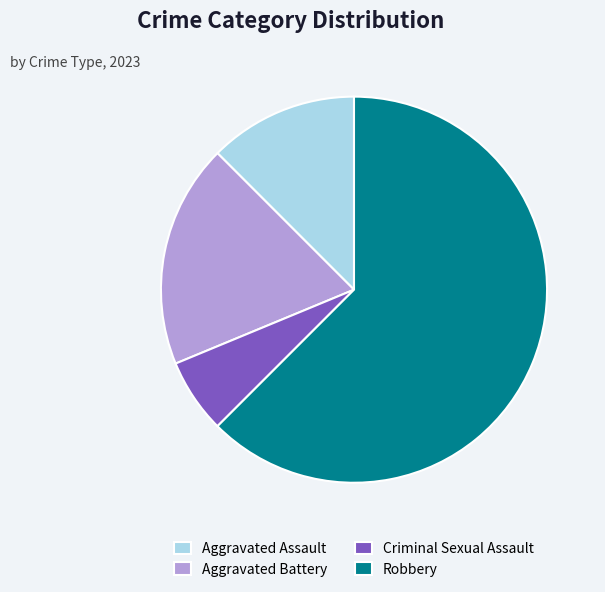

Count the number of slices in the pie.

4